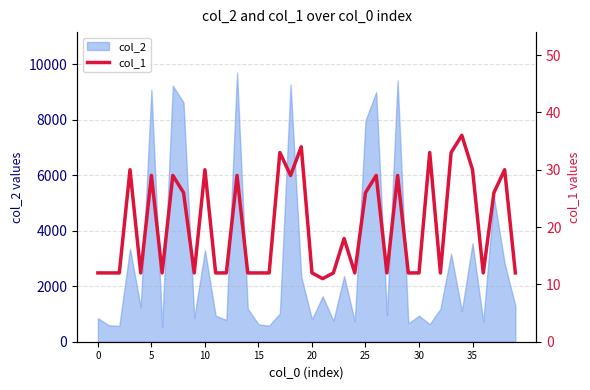

What is the difference between the values at 38 and 39?

18